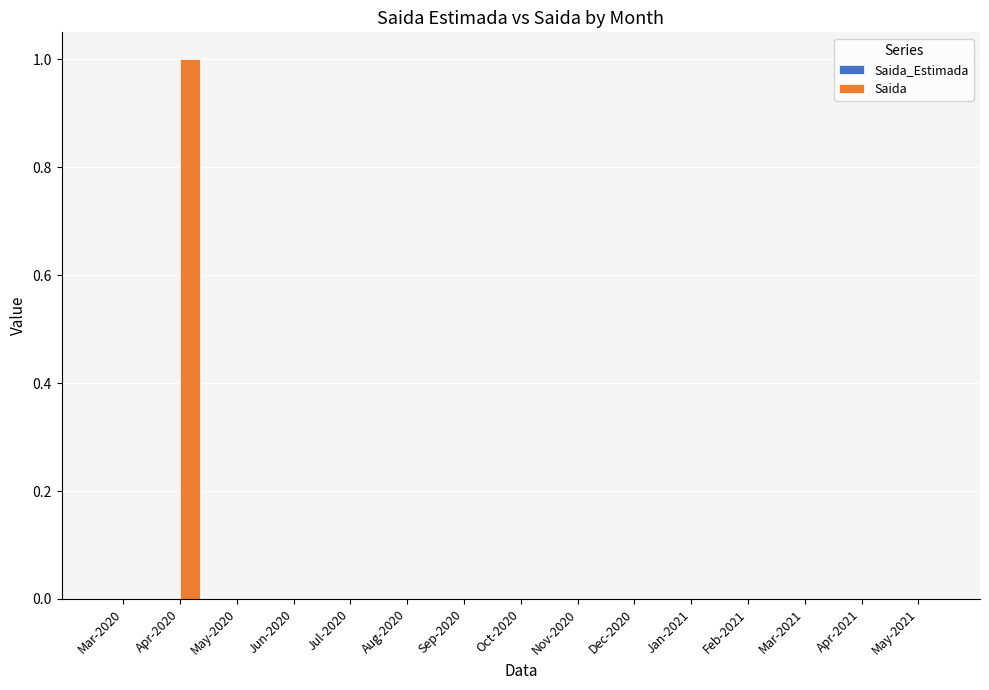

True or false: the data shows -1 at Aug-2020.

False